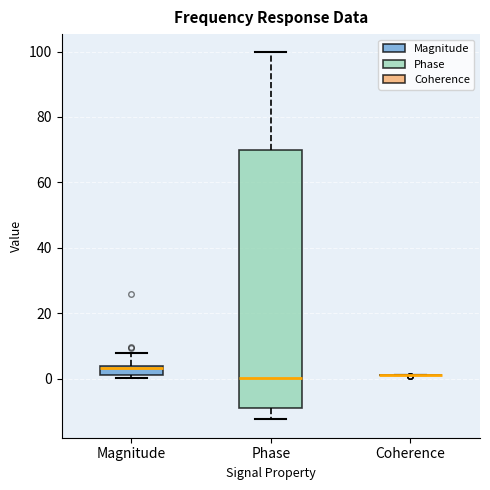

Where is the upper edge of the box for Phase on the y-axis? The values are not printed on the chart, so give them approximately, as read against the axis.

70